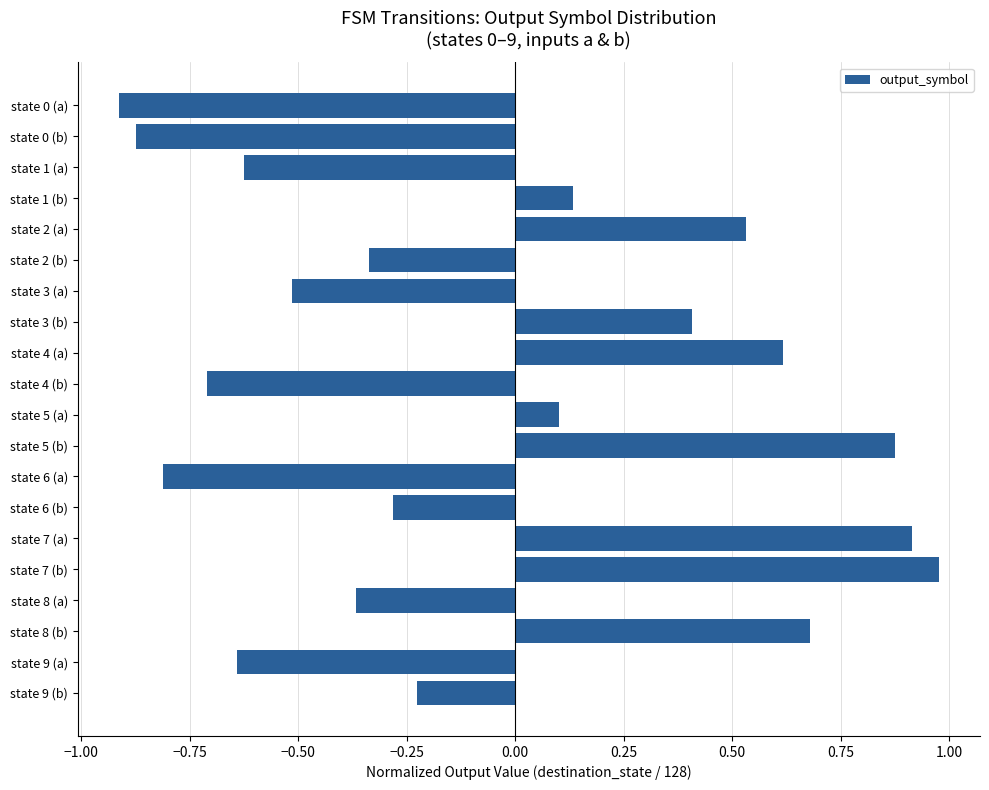

Which label corresponds to the smallest value in the chart?

state 0 (a)